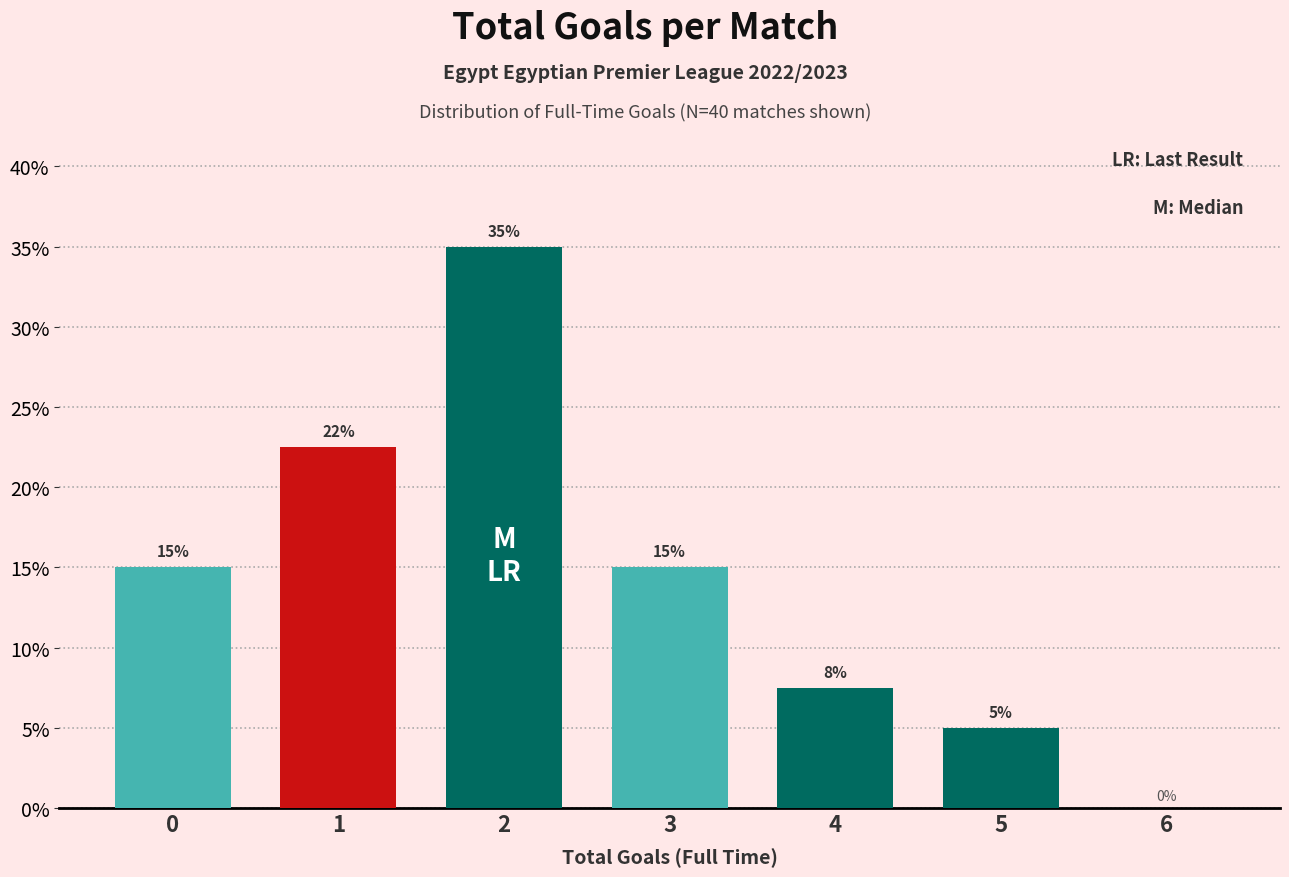

Which has a higher value, 3 or 6?

3